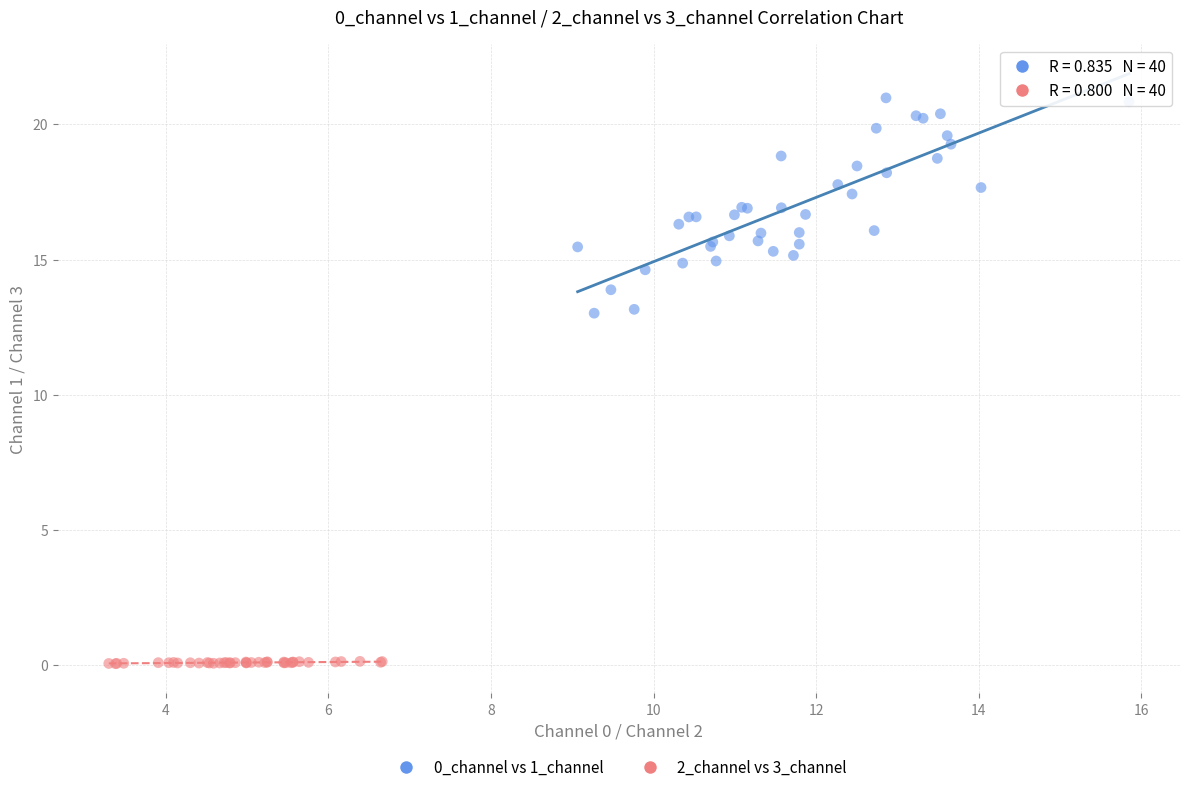

Which series reaches the minimum Y coordinate?

2_channel vs 3_channel